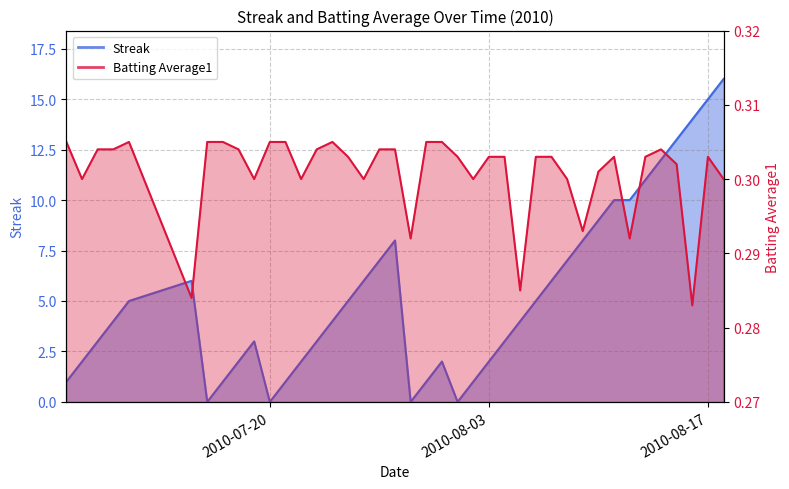

Which series has the widest spread of values?

Streak